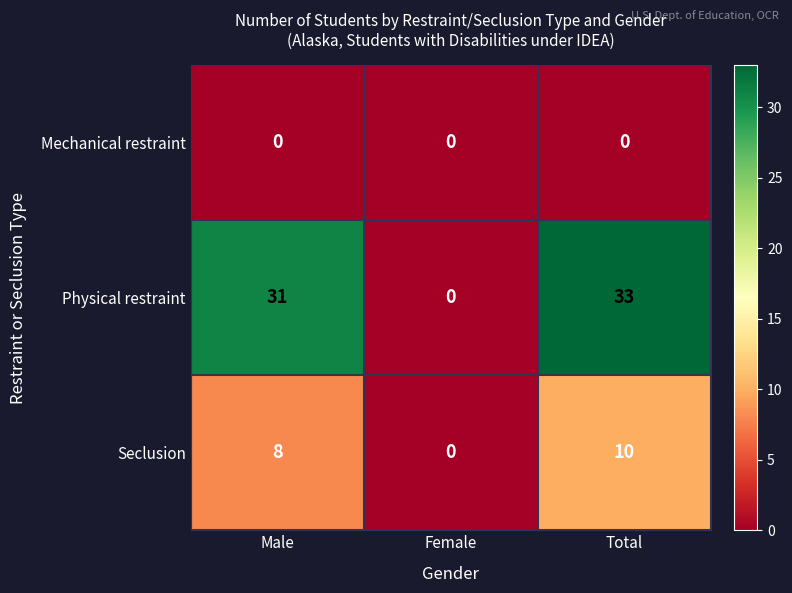

Reading left to right, extract all data points from this chart.

Mechanical restraint: 0	0	0
Physical restraint: 31	0	33
Seclusion: 8	0	10